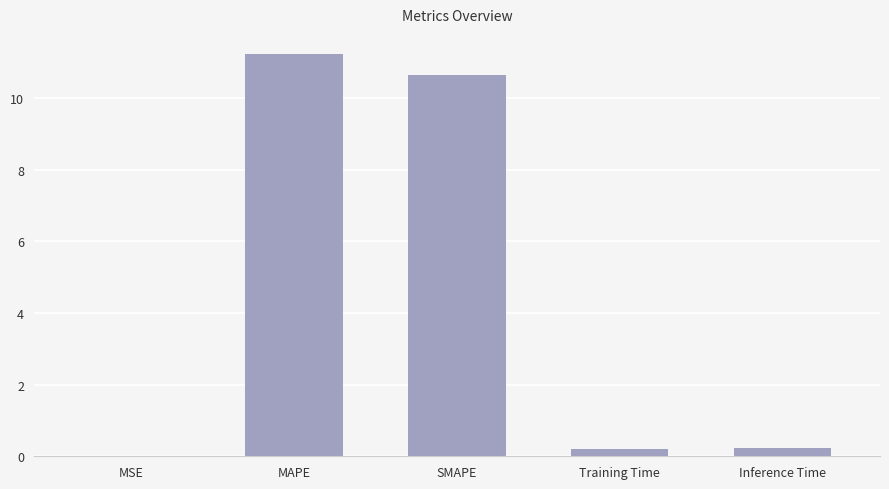

What is the maximum value shown in the chart?

11.2